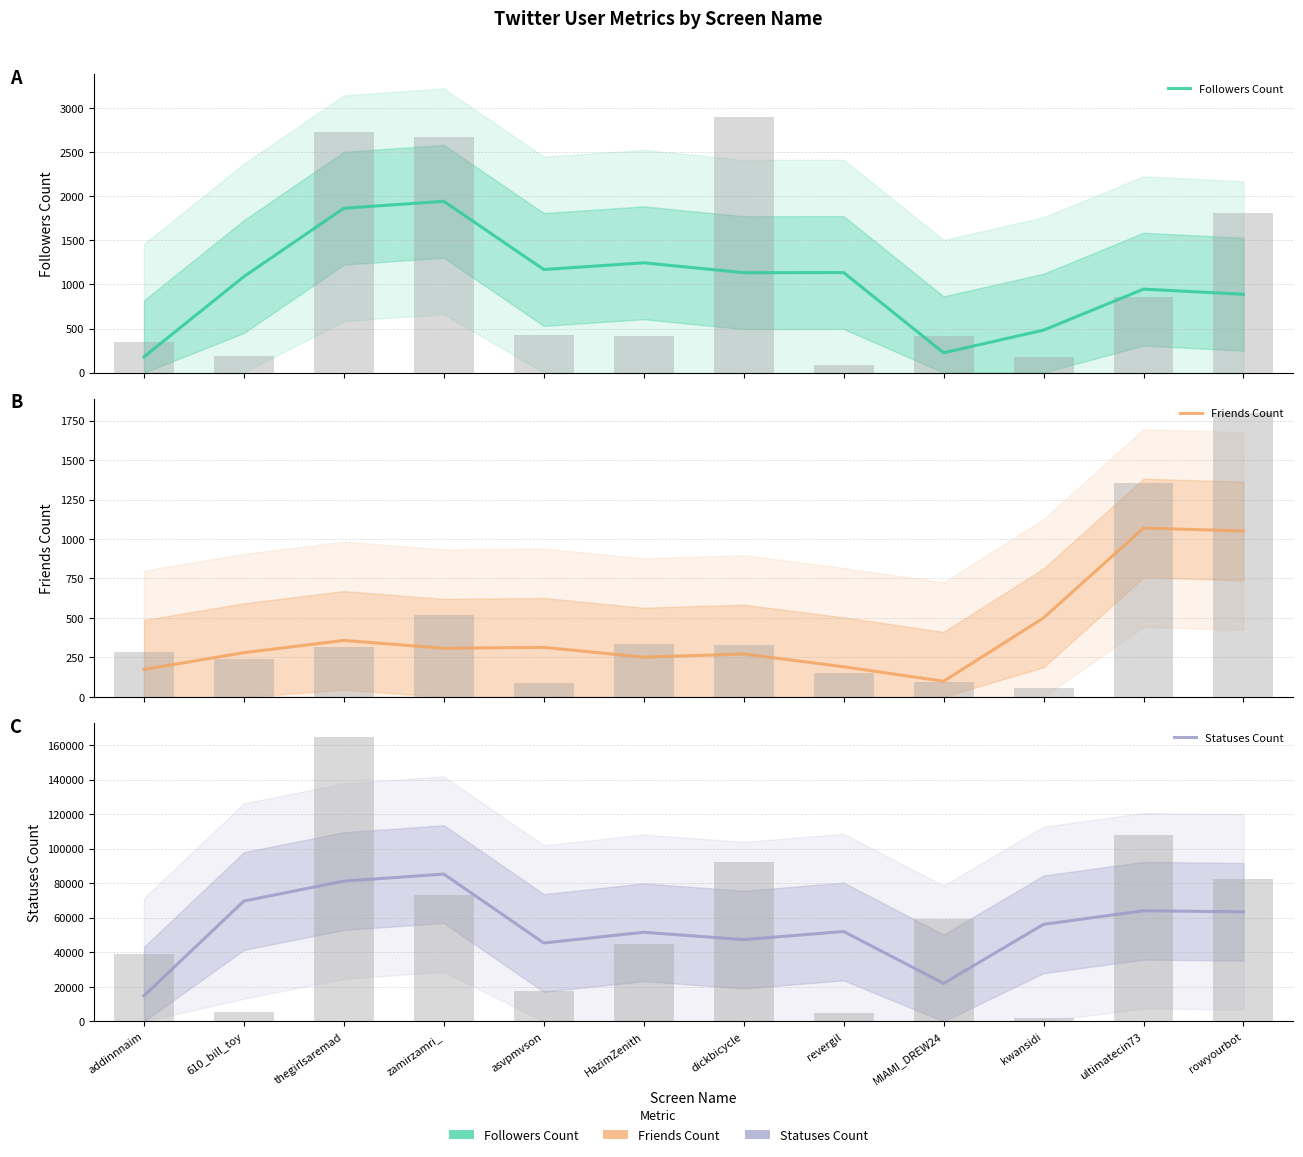

Reading left to right, extract all data points from this chart.

Followers Count: addinnnaim=178.7	610_bill_toy=1090.0	thegirlsaremad=1865.3	zamirzamri_=1944.3	asvpmvson=1170.0	HazimZenith=1246.3	dickbicycle=1134.0	revergil=1135.3	MIAMI_DREW24=225.0	kwansidi=482.0	ultimatecin73=947.3	rowyourbot=889.0
Friends Count: addinnnaim=174.0	610_bill_toy=280.3	thegirlsaremad=358.0	zamirzamri_=308.3	asvpmvson=314.0	HazimZenith=252.0	dickbicycle=272.0	revergil=191.3	MIAMI_DREW24=99.3	kwansidi=500.7	ultimatecin73=1069.0	rowyourbot=1051.0
Statuses Count: addinnnaim=14796.7	610_bill_toy=69643.7	thegirlsaremad=81182.7	zamirzamri_=85256.0	asvpmvson=45376.0	HazimZenith=51559.7	dickbicycle=47324.0	revergil=52011.0	MIAMI_DREW24=21968.7	kwansidi=56156.3	ultimatecin73=64015.0	rowyourbot=63401.3